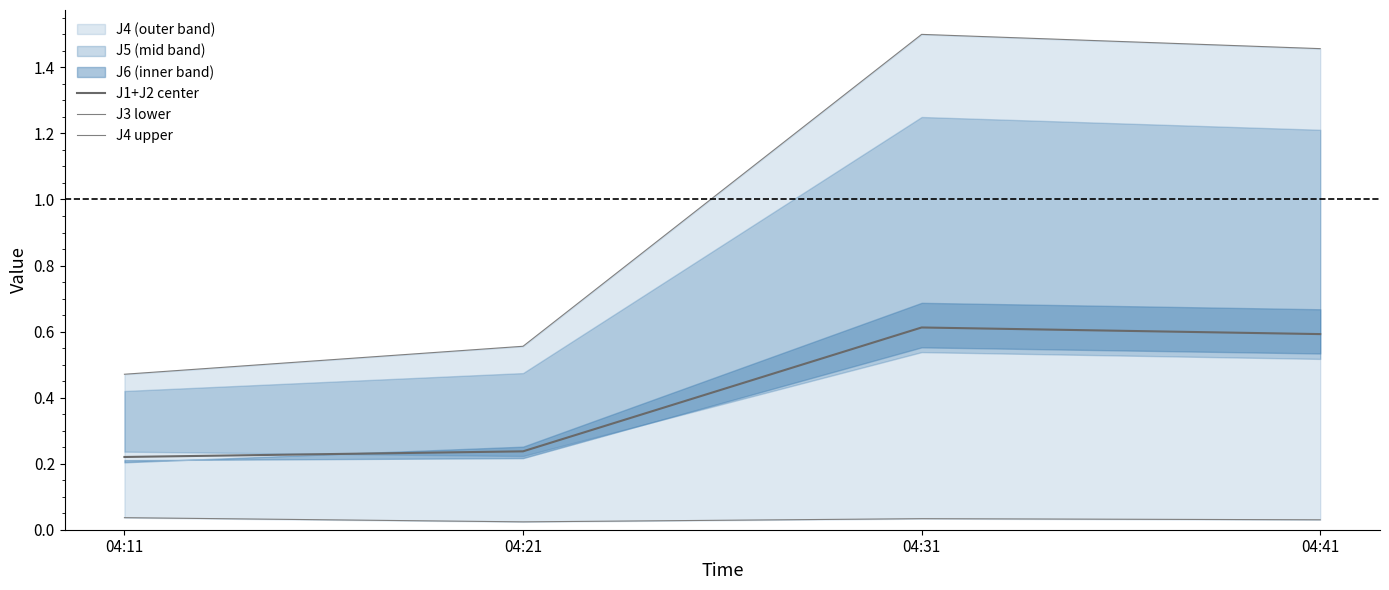

Which series has the largest total across all categories?

J4 upper